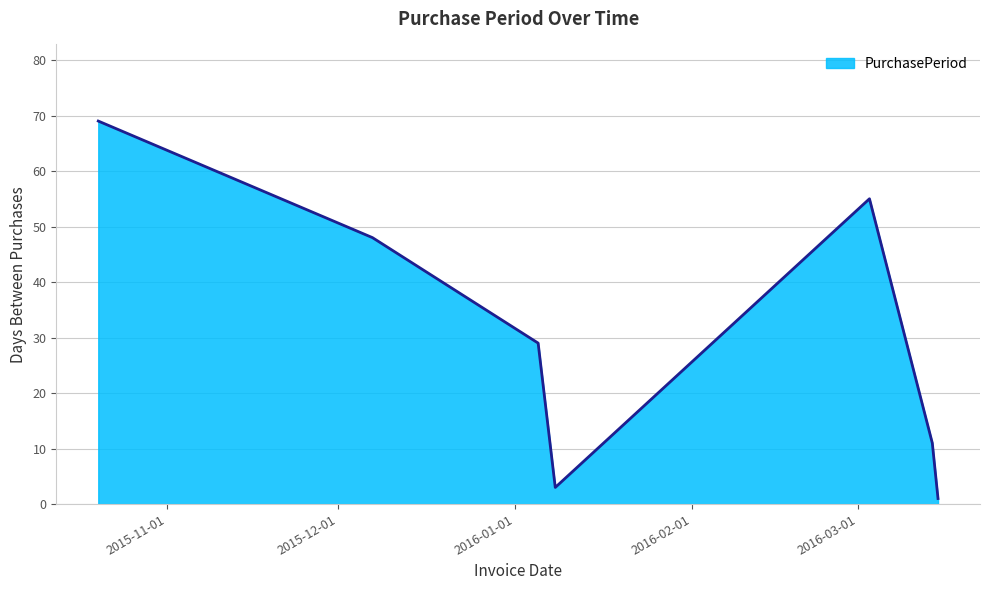

What is the greatest value displayed?

69